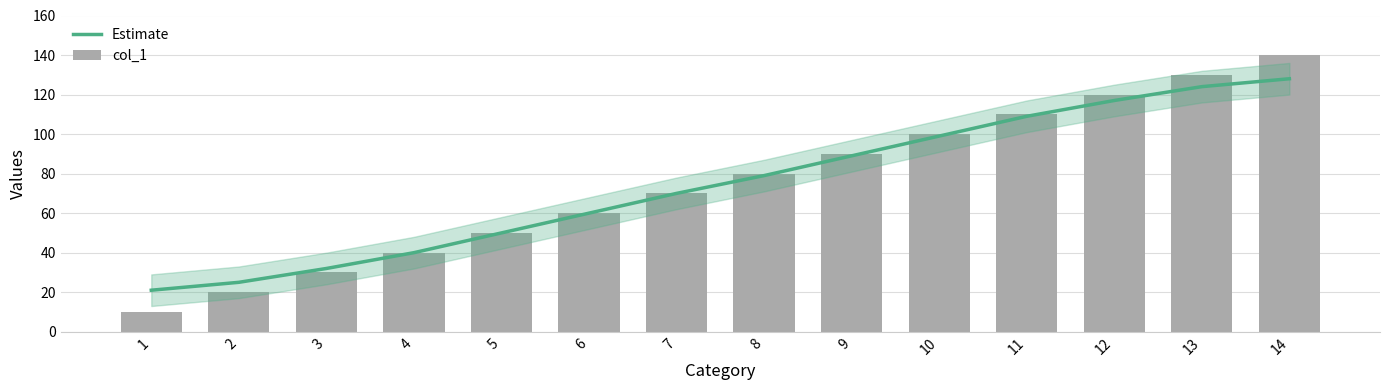

Reading left to right, extract all data points from this chart.

Estimate: 1=21	2=25	3=32	4=40	5=50	6=60	7=70	8=79	9=89	10=99	11=109	12=117	13=124	14=128
col_1: 1=10	2=20	3=30	4=40	5=50	6=60	7=70	8=80	9=90	10=100	11=110	12=120	13=130	14=140